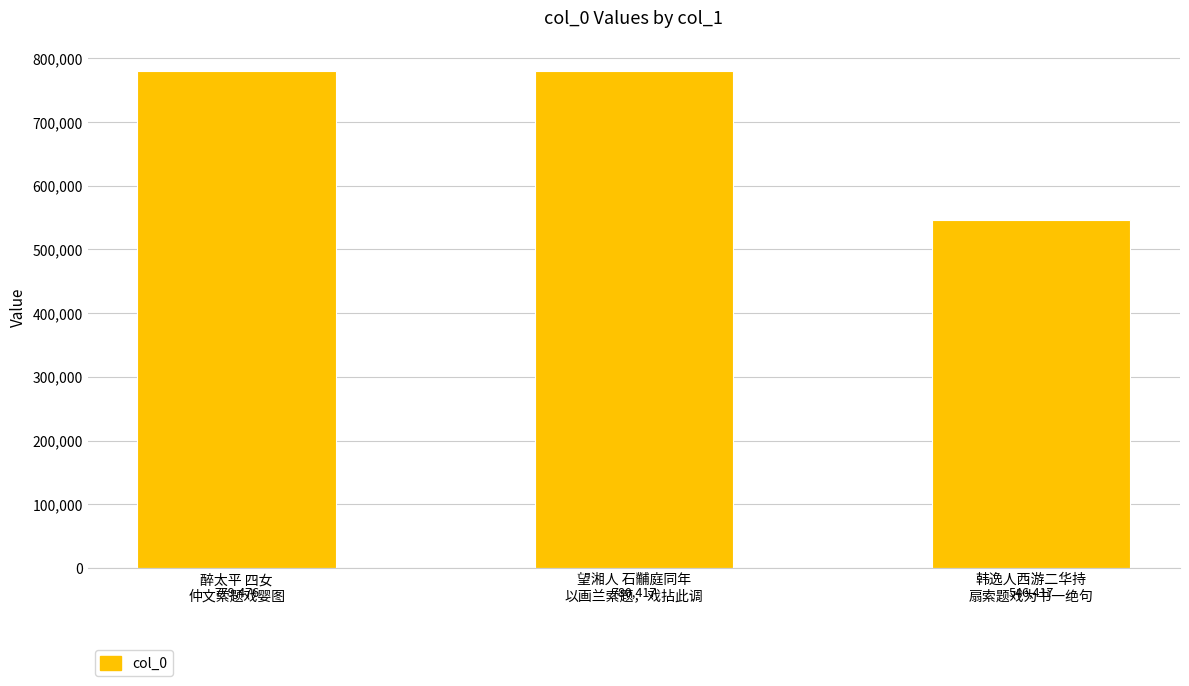

How many series are shown in this chart?

1